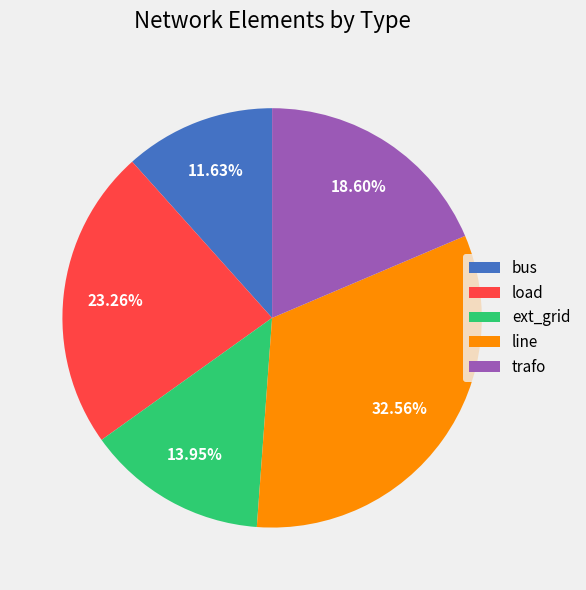

To the nearest percent, what is the combined percentage of bus and line?

44%